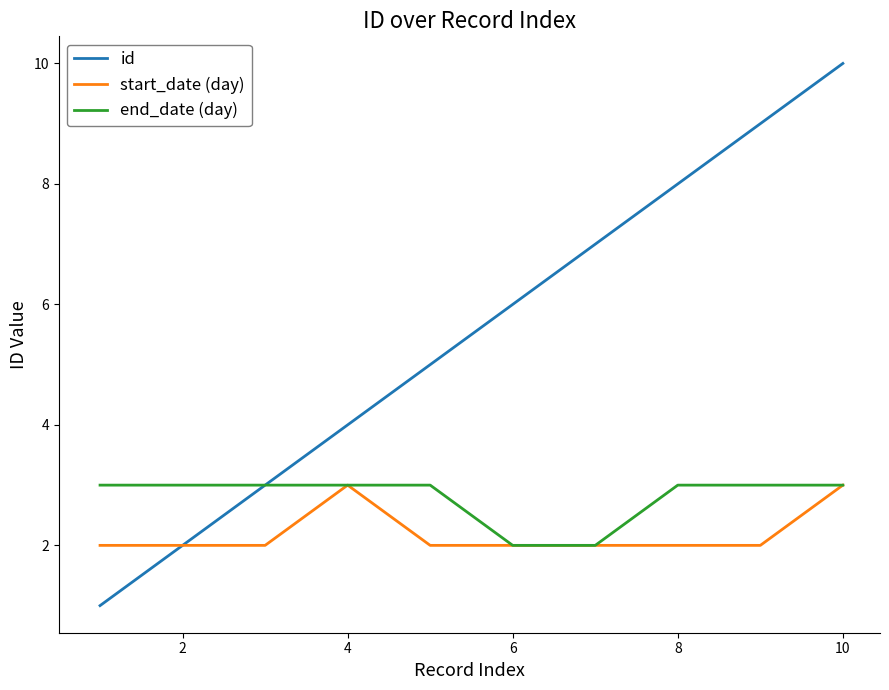

What is the difference between the second highest and minimum values in the id series?

8